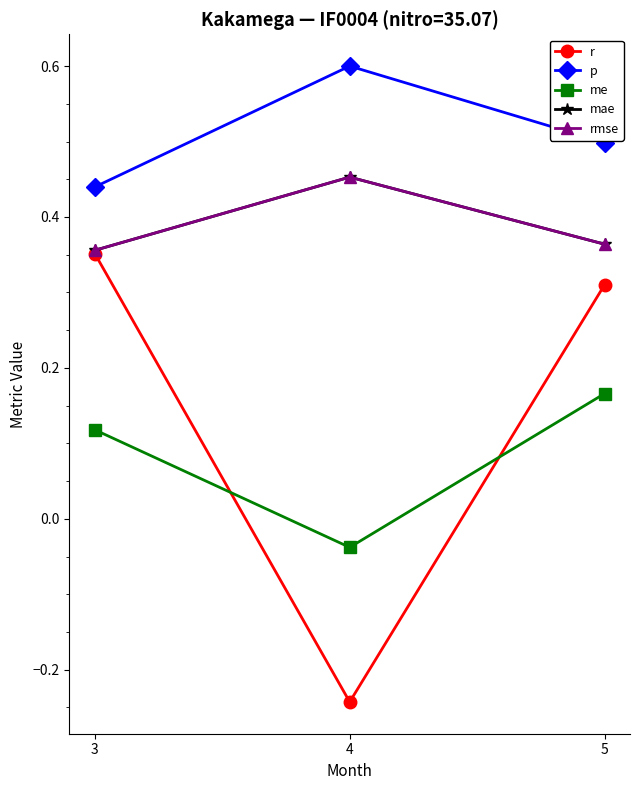

What is the value of the rmse point at the 2nd from the left?

0.5